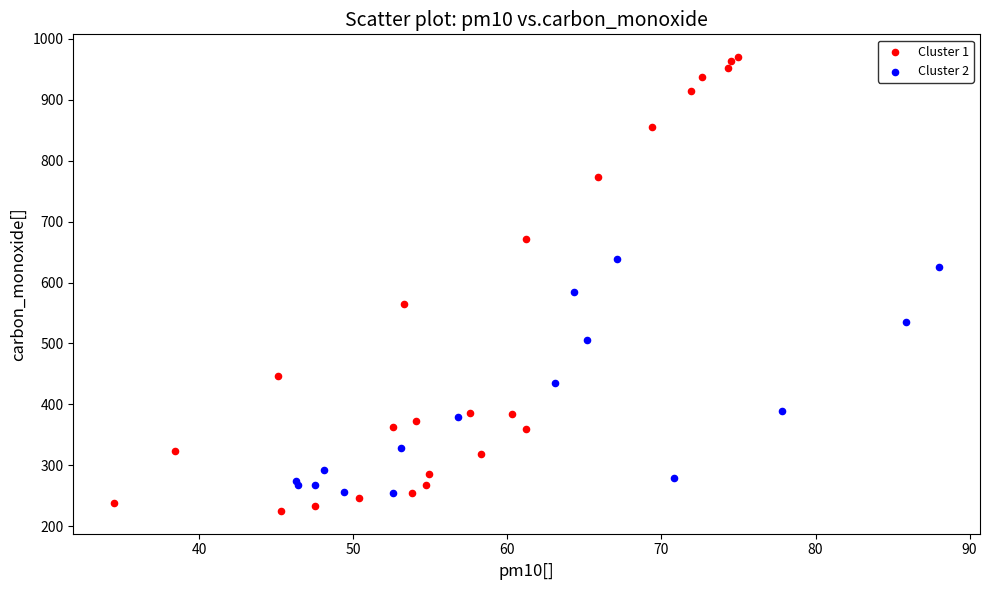

Which series has the largest Y range (max minus min)?

Cluster 1